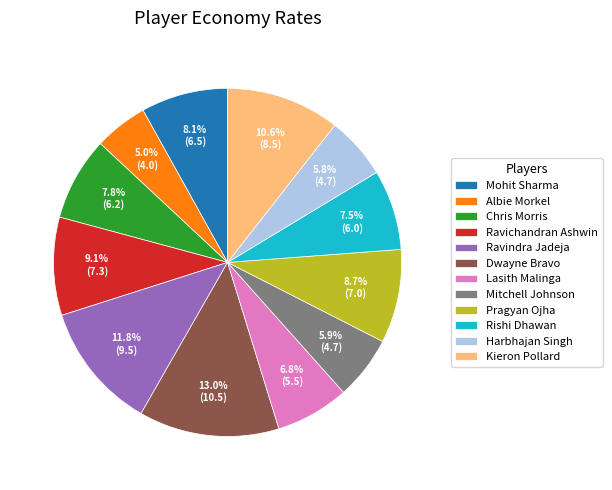

How many segments does this pie chart have?

12